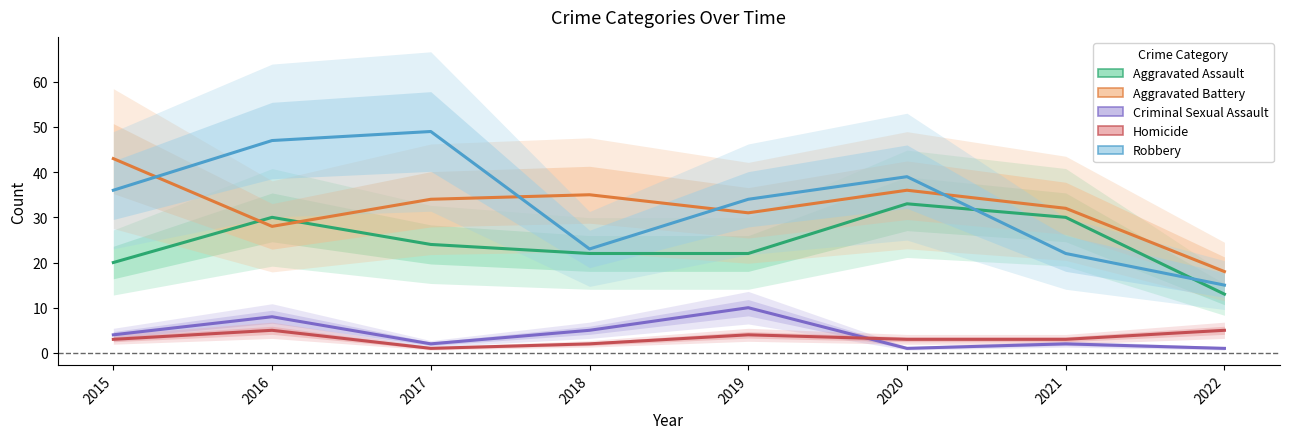

How many distinct data groups are displayed?

5